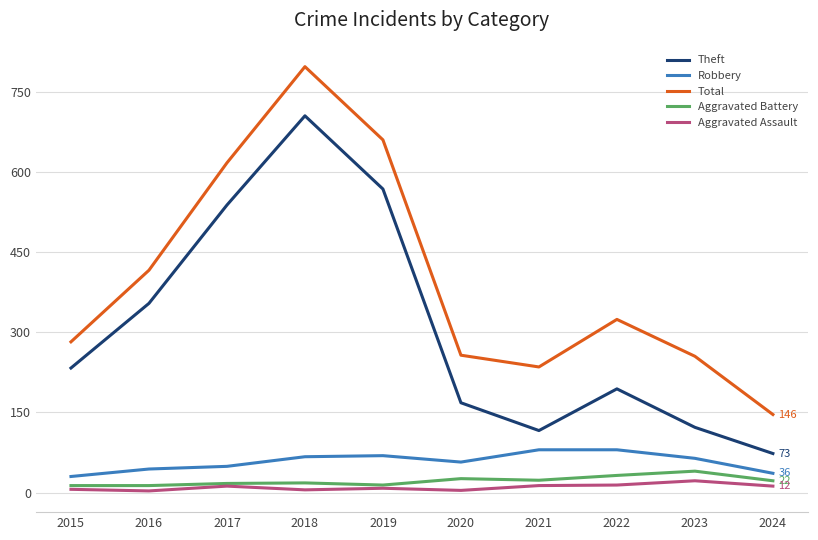

The Aggravated Assault series shows 6 at 2015. True or false?

True